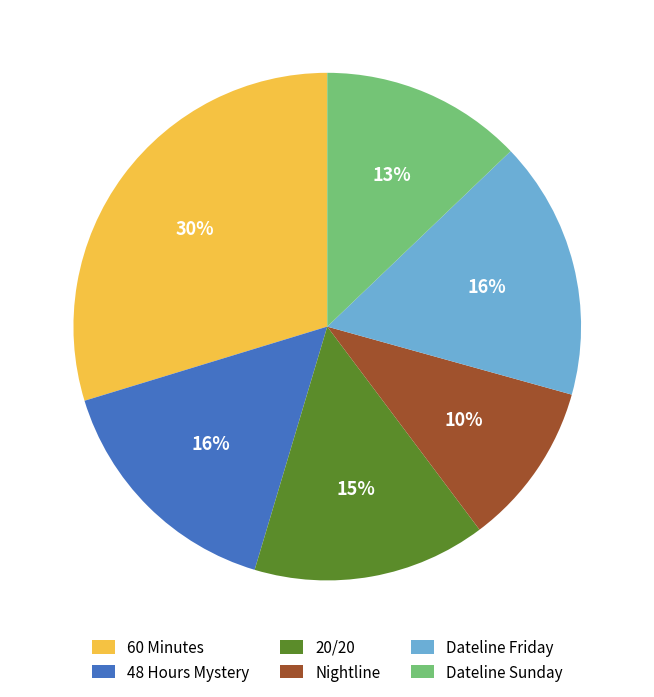

Do Dateline Friday and Dateline Sunday together represent more than half of the pie?

No